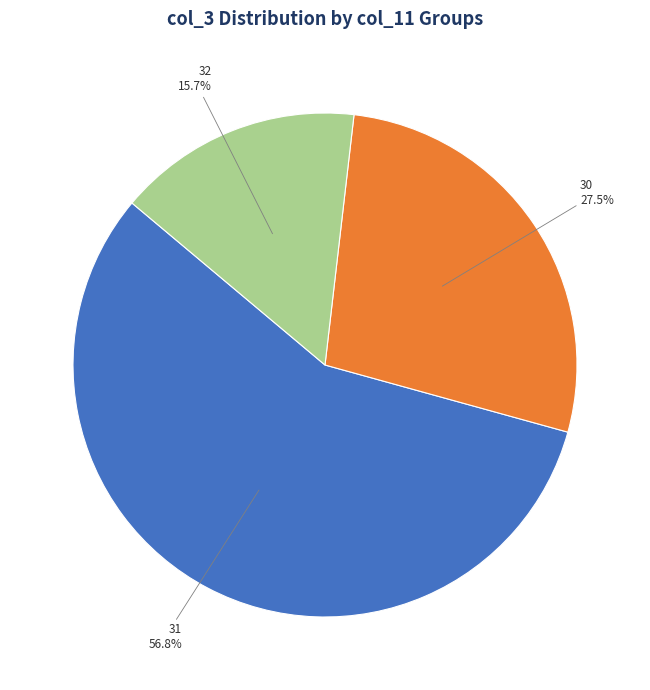

Rank the categories by value from highest to lowest.

31, 30, 32